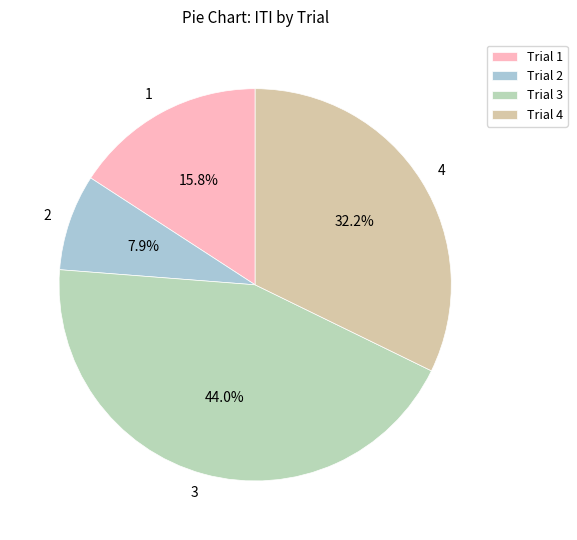

Does 1 account for over 50% of the chart?

No